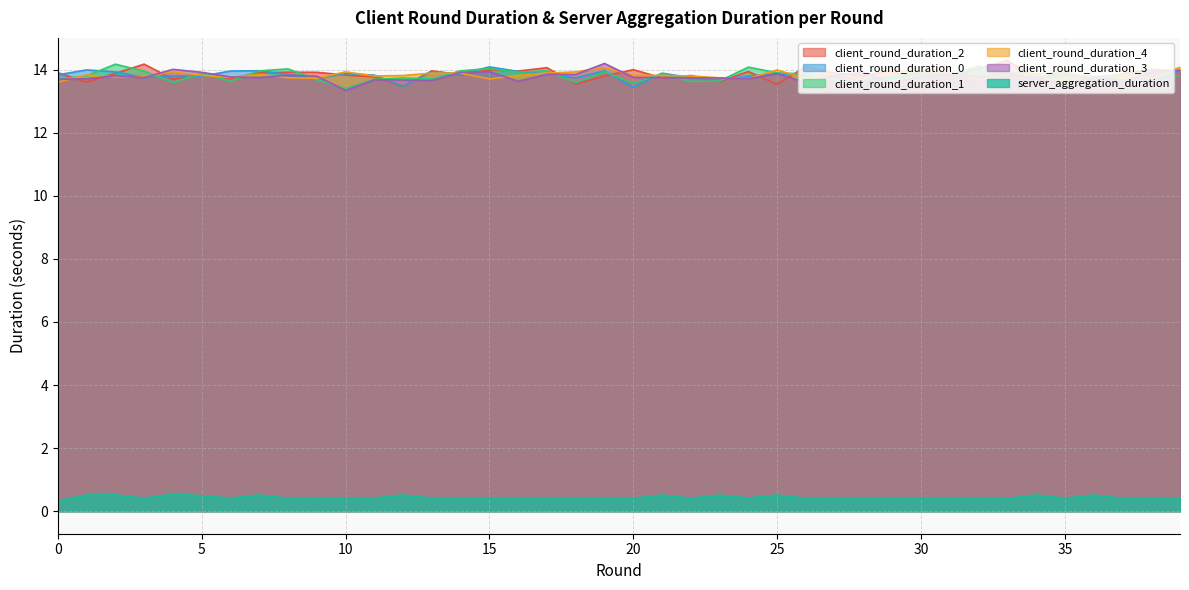

What is the smallest value displayed?

0.3